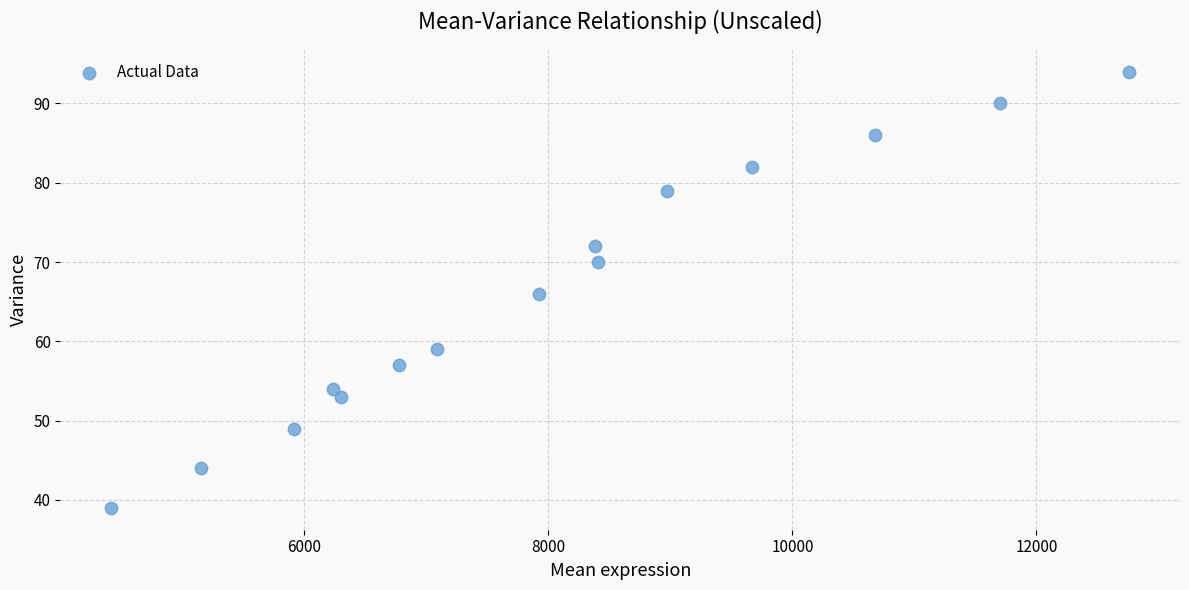

What is the range of X values (max minus min)?

8341